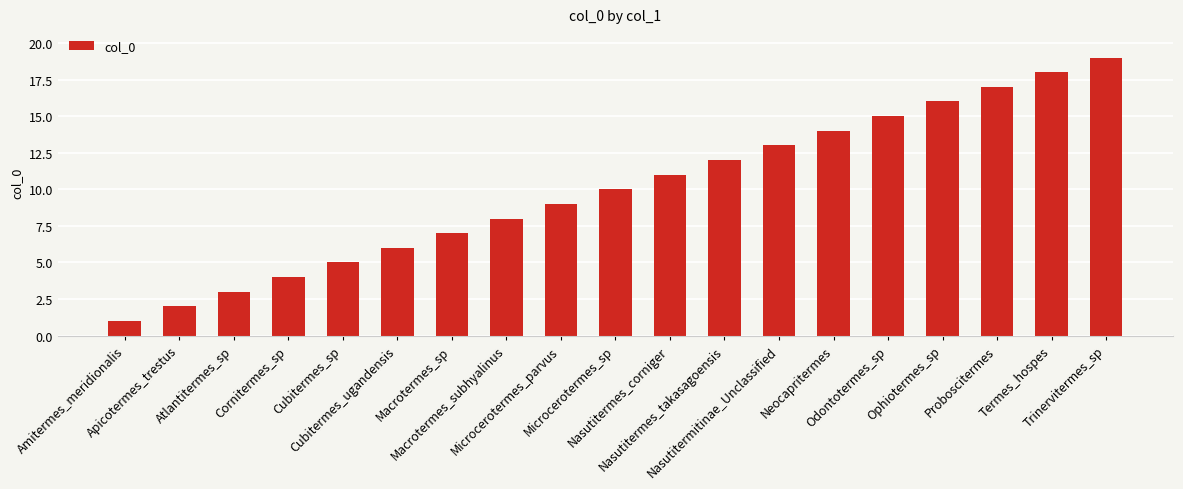

What is the value of the 7th bar from the left?

7